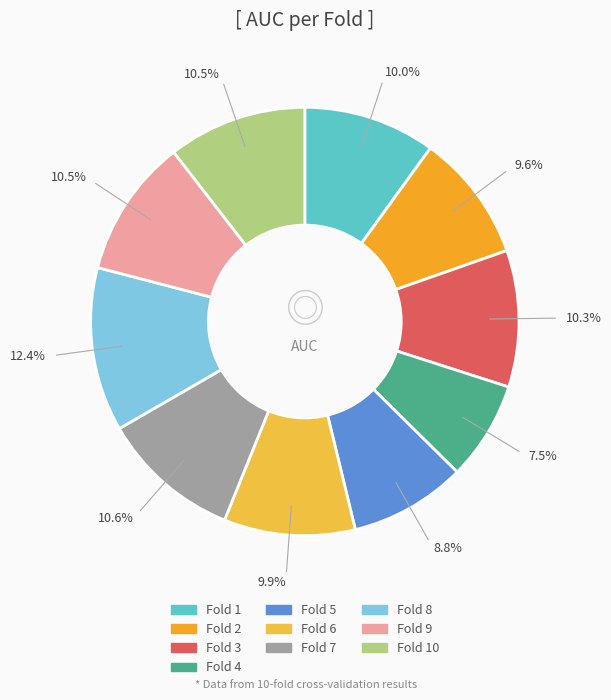

How many segments does this pie chart have?

10